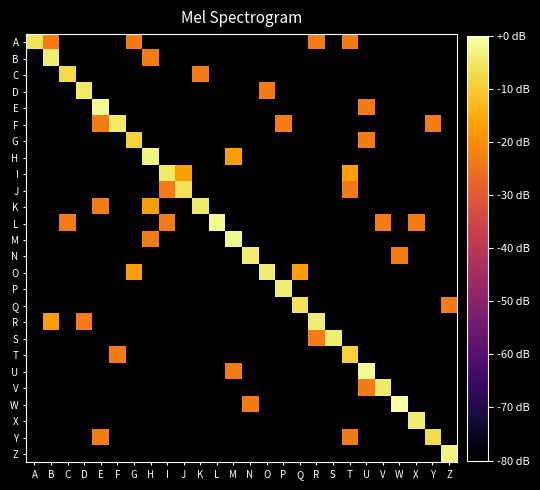

Reading left to right, transcribe all the data shown in this chart.

A: A=-6.0	B=-22.9	C=-80.0	D=-80.0	E=-80.0	F=-80.0	G=-22.9	H=-80.0	I=-80.0	J=-80.0	K=-80.0	L=-80.0	M=-80.0	N=-80.0	O=-80.0	P=-80.0	Q=-80.0	R=-22.9	S=-80.0	T=-22.9	U=-80.0	V=-80.0	W=-80.0	X=-80.0	Y=-80.0	Z=-80.0
B: A=-80.0	B=-3.8	C=-80.0	D=-80.0	E=-80.0	F=-80.0	G=-80.0	H=-22.9	I=-80.0	J=-80.0	K=-80.0	L=-80.0	M=-80.0	N=-80.0	O=-80.0	P=-80.0	Q=-80.0	R=-80.0	S=-80.0	T=-80.0	U=-80.0	V=-80.0	W=-80.0	X=-80.0	Y=-80.0	Z=-80.0
C: A=-80.0	B=-80.0	C=-7.4	D=-80.0	E=-80.0	F=-80.0	G=-80.0	H=-80.0	I=-80.0	J=-80.0	K=-22.9	L=-80.0	M=-80.0	N=-80.0	O=-80.0	P=-80.0	Q=-80.0	R=-80.0	S=-80.0	T=-80.0	U=-80.0	V=-80.0	W=-80.0	X=-80.0	Y=-80.0	Z=-80.0
D: A=-80.0	B=-80.0	C=-80.0	D=-4.9	E=-80.0	F=-80.0	G=-80.0	H=-80.0	I=-80.0	J=-80.0	K=-80.0	L=-80.0	M=-80.0	N=-80.0	O=-22.9	P=-80.0	Q=-80.0	R=-80.0	S=-80.0	T=-80.0	U=-80.0	V=-80.0	W=-80.0	X=-80.0	Y=-80.0	Z=-80.0
E: A=-80.0	B=-80.0	C=-80.0	D=-80.0	E=-1.3	F=-80.0	G=-80.0	H=-80.0	I=-80.0	J=-80.0	K=-80.0	L=-80.0	M=-80.0	N=-80.0	O=-80.0	P=-80.0	Q=-80.0	R=-80.0	S=-80.0	T=-80.0	U=-22.9	V=-80.0	W=-80.0	X=-80.0	Y=-80.0	Z=-80.0
F: A=-80.0	B=-80.0	C=-80.0	D=-80.0	E=-22.9	F=-4.9	G=-80.0	H=-80.0	I=-80.0	J=-80.0	K=-80.0	L=-80.0	M=-80.0	N=-80.0	O=-80.0	P=-22.9	Q=-80.0	R=-80.0	S=-80.0	T=-80.0	U=-80.0	V=-80.0	W=-80.0	X=-80.0	Y=-22.9	Z=-80.0
G: A=-80.0	B=-80.0	C=-80.0	D=-80.0	E=-80.0	F=-80.0	G=-8.9	H=-80.0	I=-80.0	J=-80.0	K=-80.0	L=-80.0	M=-80.0	N=-80.0	O=-80.0	P=-80.0	Q=-80.0	R=-80.0	S=-80.0	T=-80.0	U=-22.9	V=-80.0	W=-80.0	X=-80.0	Y=-80.0	Z=-80.0
H: A=-80.0	B=-80.0	C=-80.0	D=-80.0	E=-80.0	F=-80.0	G=-80.0	H=-2.9	I=-80.0	J=-80.0	K=-80.0	L=-80.0	M=-16.9	N=-80.0	O=-80.0	P=-80.0	Q=-80.0	R=-80.0	S=-80.0	T=-80.0	U=-80.0	V=-80.0	W=-80.0	X=-80.0	Y=-80.0	Z=-80.0
I: A=-80.0	B=-80.0	C=-80.0	D=-80.0	E=-80.0	F=-80.0	G=-80.0	H=-80.0	I=-4.9	J=-16.9	K=-80.0	L=-80.0	M=-80.0	N=-80.0	O=-80.0	P=-80.0	Q=-80.0	R=-80.0	S=-80.0	T=-16.9	U=-80.0	V=-80.0	W=-80.0	X=-80.0	Y=-80.0	Z=-80.0
J: A=-80.0	B=-80.0	C=-80.0	D=-80.0	E=-80.0	F=-80.0	G=-80.0	H=-80.0	I=-22.9	J=-6.0	K=-80.0	L=-80.0	M=-80.0	N=-80.0	O=-80.0	P=-80.0	Q=-80.0	R=-80.0	S=-80.0	T=-22.9	U=-80.0	V=-80.0	W=-80.0	X=-80.0	Y=-80.0	Z=-80.0
K: A=-80.0	B=-80.0	C=-80.0	D=-80.0	E=-22.9	F=-80.0	G=-80.0	H=-16.9	I=-80.0	J=-80.0	K=-4.9	L=-80.0	M=-80.0	N=-80.0	O=-80.0	P=-80.0	Q=-80.0	R=-80.0	S=-80.0	T=-80.0	U=-80.0	V=-80.0	W=-80.0	X=-80.0	Y=-80.0	Z=-80.0
L: A=-80.0	B=-80.0	C=-22.9	D=-80.0	E=-80.0	F=-80.0	G=-80.0	H=-80.0	I=-22.9	J=-80.0	K=-80.0	L=-1.3	M=-80.0	N=-80.0	O=-80.0	P=-80.0	Q=-80.0	R=-80.0	S=-80.0	T=-80.0	U=-80.0	V=-22.9	W=-80.0	X=-22.9	Y=-80.0	Z=-80.0
M: A=-80.0	B=-80.0	C=-80.0	D=-80.0	E=-80.0	F=-80.0	G=-80.0	H=-22.9	I=-80.0	J=-80.0	K=-80.0	L=-80.0	M=-2.1	N=-80.0	O=-80.0	P=-80.0	Q=-80.0	R=-80.0	S=-80.0	T=-80.0	U=-80.0	V=-80.0	W=-80.0	X=-80.0	Y=-80.0	Z=-80.0
N: A=-80.0	B=-80.0	C=-80.0	D=-80.0	E=-80.0	F=-80.0	G=-80.0	H=-80.0	I=-80.0	J=-80.0	K=-80.0	L=-80.0	M=-80.0	N=-3.8	O=-80.0	P=-80.0	Q=-80.0	R=-80.0	S=-80.0	T=-80.0	U=-80.0	V=-80.0	W=-22.9	X=-80.0	Y=-80.0	Z=-80.0
O: A=-80.0	B=-80.0	C=-80.0	D=-80.0	E=-80.0	F=-80.0	G=-16.9	H=-80.0	I=-80.0	J=-80.0	K=-80.0	L=-80.0	M=-80.0	N=-80.0	O=-3.8	P=-80.0	Q=-16.9	R=-80.0	S=-80.0	T=-80.0	U=-80.0	V=-80.0	W=-80.0	X=-80.0	Y=-80.0	Z=-80.0
P: A=-80.0	B=-80.0	C=-80.0	D=-80.0	E=-80.0	F=-80.0	G=-80.0	H=-80.0	I=-80.0	J=-80.0	K=-80.0	L=-80.0	M=-80.0	N=-80.0	O=-80.0	P=-3.8	Q=-80.0	R=-80.0	S=-80.0	T=-80.0	U=-80.0	V=-80.0	W=-80.0	X=-80.0	Y=-80.0	Z=-80.0
Q: A=-80.0	B=-80.0	C=-80.0	D=-80.0	E=-80.0	F=-80.0	G=-80.0	H=-80.0	I=-80.0	J=-80.0	K=-80.0	L=-80.0	M=-80.0	N=-80.0	O=-80.0	P=-80.0	Q=-6.0	R=-80.0	S=-80.0	T=-80.0	U=-80.0	V=-80.0	W=-80.0	X=-80.0	Y=-80.0	Z=-22.9
R: A=-80.0	B=-16.9	C=-80.0	D=-22.9	E=-80.0	F=-80.0	G=-80.0	H=-80.0	I=-80.0	J=-80.0	K=-80.0	L=-80.0	M=-80.0	N=-80.0	O=-80.0	P=-80.0	Q=-80.0	R=-3.8	S=-80.0	T=-80.0	U=-80.0	V=-80.0	W=-80.0	X=-80.0	Y=-80.0	Z=-80.0
S: A=-80.0	B=-80.0	C=-80.0	D=-80.0	E=-80.0	F=-80.0	G=-80.0	H=-80.0	I=-80.0	J=-80.0	K=-80.0	L=-80.0	M=-80.0	N=-80.0	O=-80.0	P=-80.0	Q=-80.0	R=-22.9	S=-3.8	T=-80.0	U=-80.0	V=-80.0	W=-80.0	X=-80.0	Y=-80.0	Z=-80.0
T: A=-80.0	B=-80.0	C=-80.0	D=-80.0	E=-80.0	F=-22.9	G=-80.0	H=-80.0	I=-80.0	J=-80.0	K=-80.0	L=-80.0	M=-80.0	N=-80.0	O=-80.0	P=-80.0	Q=-80.0	R=-80.0	S=-80.0	T=-8.9	U=-80.0	V=-80.0	W=-80.0	X=-80.0	Y=-80.0	Z=-80.0
U: A=-80.0	B=-80.0	C=-80.0	D=-80.0	E=-80.0	F=-80.0	G=-80.0	H=-80.0	I=-80.0	J=-80.0	K=-80.0	L=-80.0	M=-22.9	N=-80.0	O=-80.0	P=-80.0	Q=-80.0	R=-80.0	S=-80.0	T=-80.0	U=-1.3	V=-80.0	W=-80.0	X=-80.0	Y=-80.0	Z=-80.0
V: A=-80.0	B=-80.0	C=-80.0	D=-80.0	E=-80.0	F=-80.0	G=-80.0	H=-80.0	I=-80.0	J=-80.0	K=-80.0	L=-80.0	M=-80.0	N=-80.0	O=-80.0	P=-80.0	Q=-80.0	R=-80.0	S=-80.0	T=-80.0	U=-22.9	V=-4.9	W=-80.0	X=-80.0	Y=-80.0	Z=-80.0
W: A=-80.0	B=-80.0	C=-80.0	D=-80.0	E=-80.0	F=-80.0	G=-80.0	H=-80.0	I=-80.0	J=-80.0	K=-80.0	L=-80.0	M=-80.0	N=-22.9	O=-80.0	P=-80.0	Q=-80.0	R=-80.0	S=-80.0	T=-80.0	U=-80.0	V=-80.0	W=0.0	X=-80.0	Y=-80.0	Z=-80.0
X: A=-80.0	B=-80.0	C=-80.0	D=-80.0	E=-80.0	F=-80.0	G=-80.0	H=-80.0	I=-80.0	J=-80.0	K=-80.0	L=-80.0	M=-80.0	N=-80.0	O=-80.0	P=-80.0	Q=-80.0	R=-80.0	S=-80.0	T=-80.0	U=-80.0	V=-80.0	W=-80.0	X=-3.8	Y=-80.0	Z=-80.0
Y: A=-80.0	B=-80.0	C=-80.0	D=-80.0	E=-22.9	F=-80.0	G=-80.0	H=-80.0	I=-80.0	J=-80.0	K=-80.0	L=-80.0	M=-80.0	N=-80.0	O=-80.0	P=-80.0	Q=-80.0	R=-80.0	S=-80.0	T=-22.9	U=-80.0	V=-80.0	W=-80.0	X=-80.0	Y=-7.4	Z=-80.0
Z: A=-80.0	B=-80.0	C=-80.0	D=-80.0	E=-80.0	F=-80.0	G=-80.0	H=-80.0	I=-80.0	J=-80.0	K=-80.0	L=-80.0	M=-80.0	N=-80.0	O=-80.0	P=-80.0	Q=-80.0	R=-80.0	S=-80.0	T=-80.0	U=-80.0	V=-80.0	W=-80.0	X=-80.0	Y=-80.0	Z=-2.9